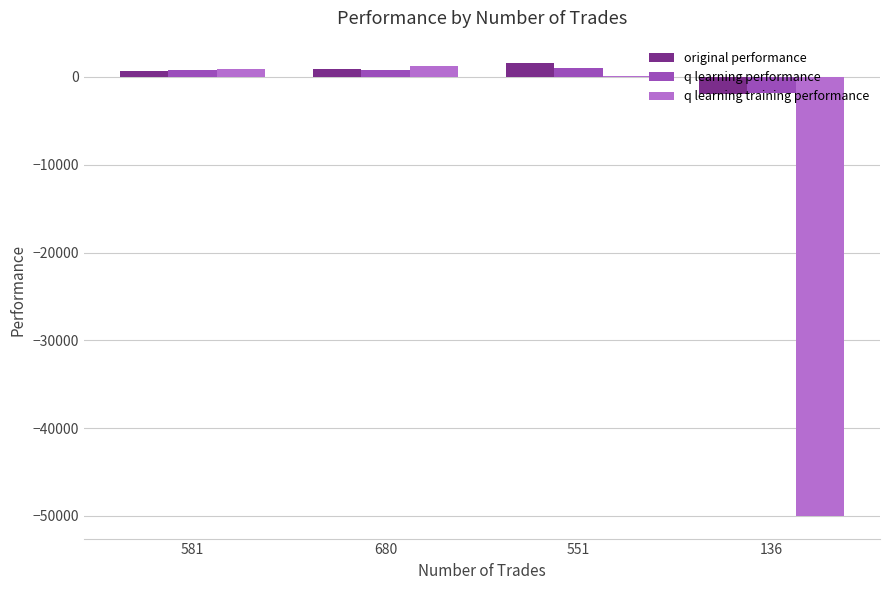

How many values in the q learning training performance series exceed 935?

2